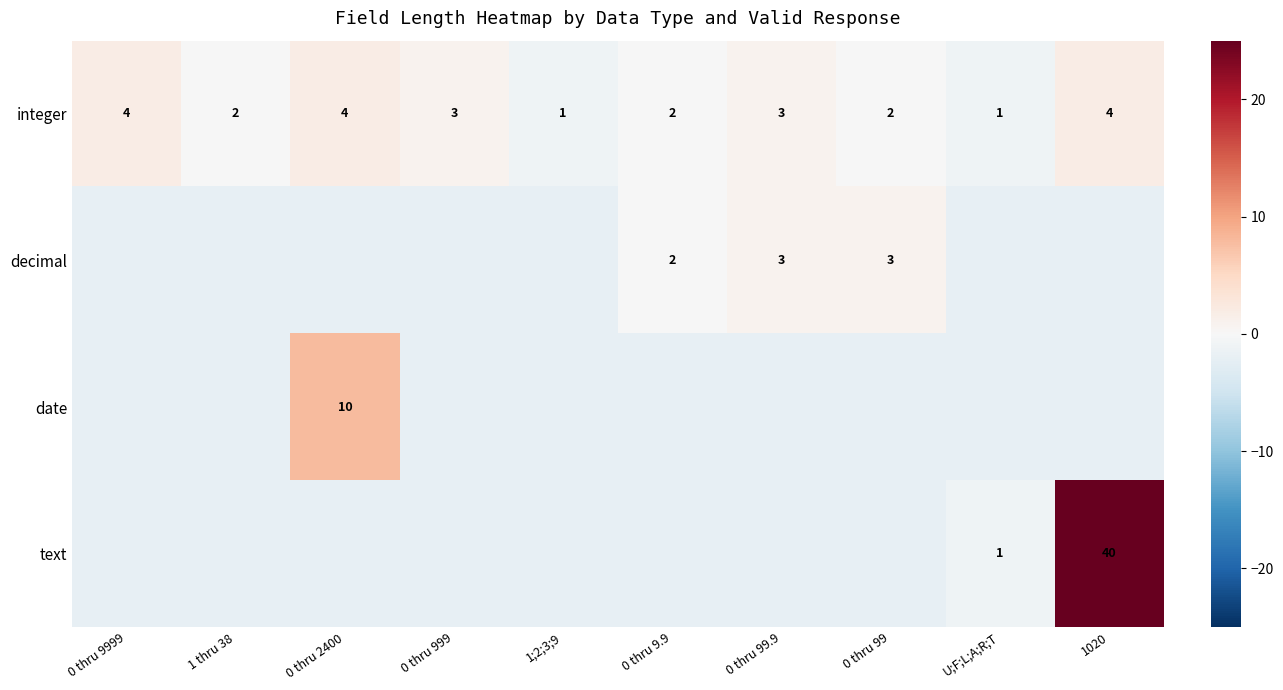

What is the smallest value displayed?

-2.1